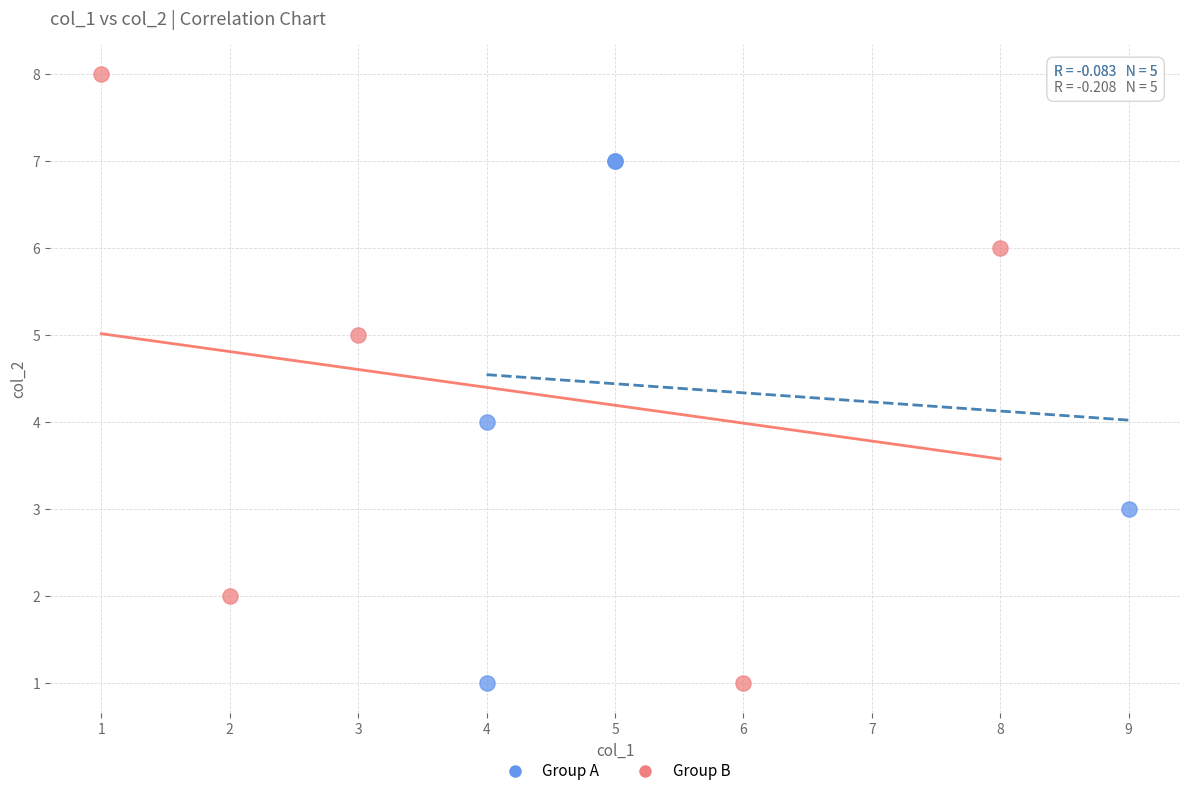

Which series reaches the maximum Y coordinate?

Group B